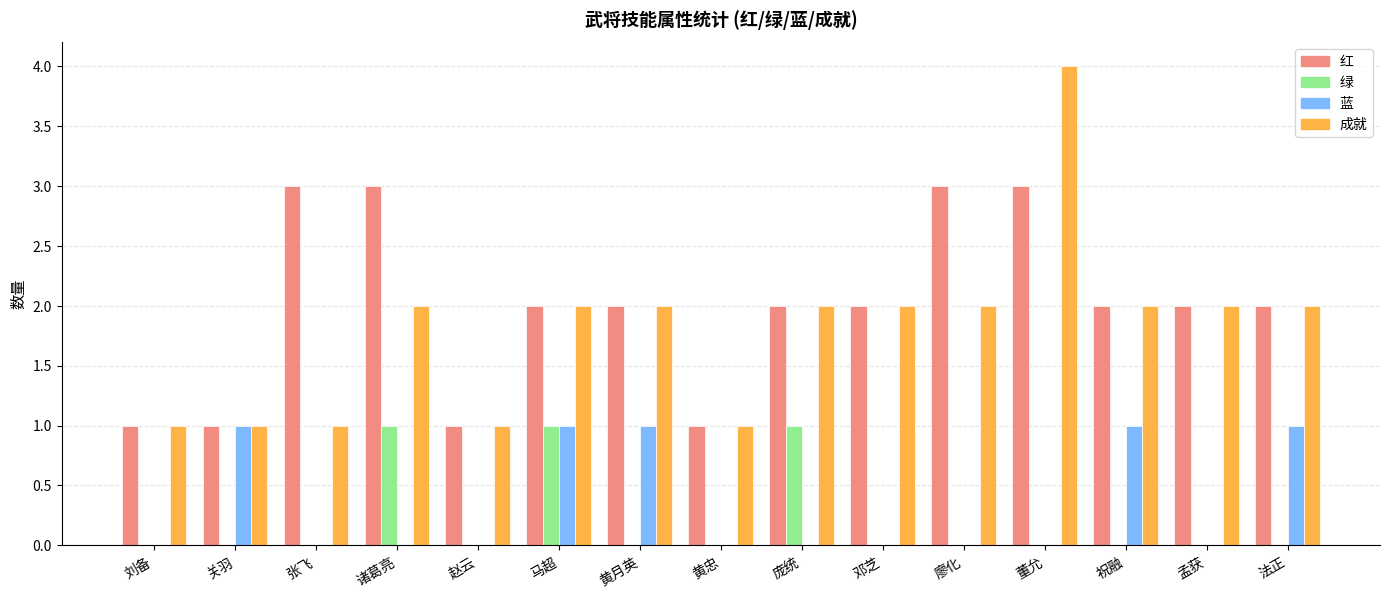

Is the value of 红 at 廖化 greater than the value of 绿 at 黄忠?

Yes